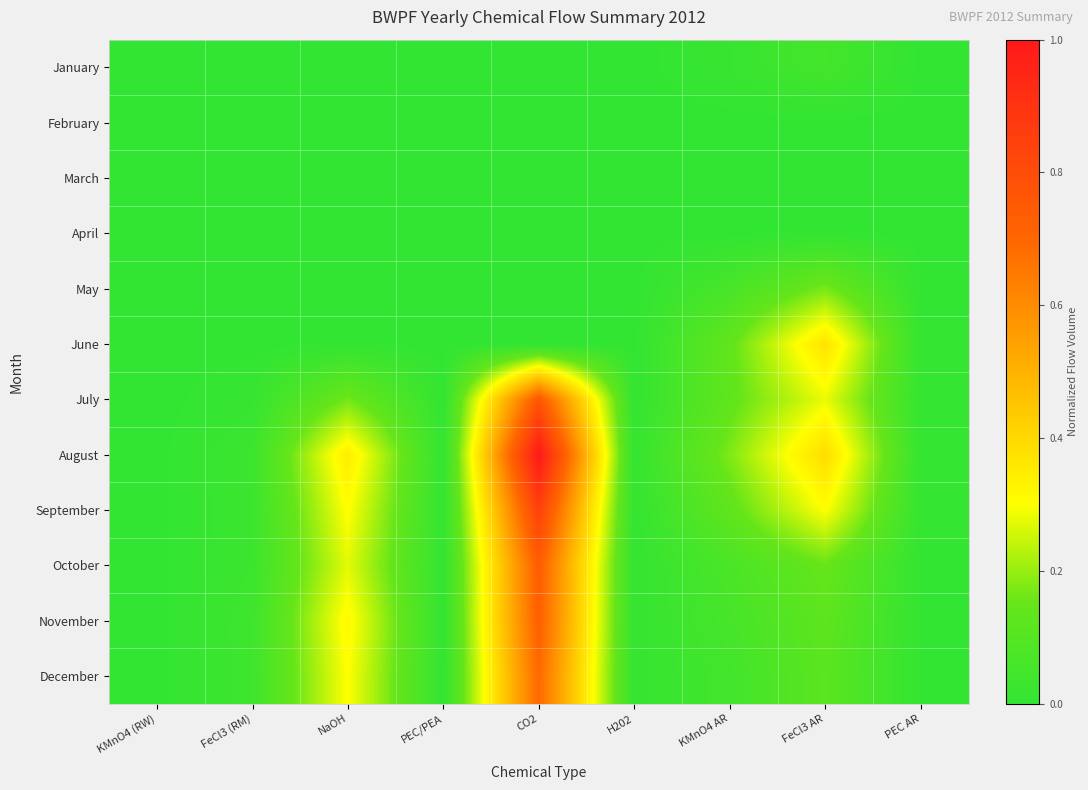

Reading left to right, transcribe all the data shown in this chart.

January: KMnO4 (RW)=0.0	FeCl3 (RM)=0.0	NaOH=0.0	PEC/PEA=0.0	CO2=0.0	H202=0.0	KMnO4 AR=0.0	FeCl3 AR=0.1	PEC AR=0.0
February: KMnO4 (RW)=0.0	FeCl3 (RM)=0.0	NaOH=0.0	PEC/PEA=0.0	CO2=0.0	H202=0.0	KMnO4 AR=0.0	FeCl3 AR=0.0	PEC AR=0.0
March: KMnO4 (RW)=0.0	FeCl3 (RM)=0.0	NaOH=0.0	PEC/PEA=0.0	CO2=0.0	H202=0.0	KMnO4 AR=0.0	FeCl3 AR=0.0	PEC AR=0.0
April: KMnO4 (RW)=0.0	FeCl3 (RM)=0.0	NaOH=0.0	PEC/PEA=0.0	CO2=0.0	H202=0.0	KMnO4 AR=0.0	FeCl3 AR=0.0	PEC AR=0.0
May: KMnO4 (RW)=0.0	FeCl3 (RM)=0.0	NaOH=0.0	PEC/PEA=0.0	CO2=0.0	H202=0.0	KMnO4 AR=0.1	FeCl3 AR=0.2	PEC AR=0.0
June: KMnO4 (RW)=0.0	FeCl3 (RM)=0.0	NaOH=0.0	PEC/PEA=0.0	CO2=0.0	H202=0.0	KMnO4 AR=0.1	FeCl3 AR=0.4	PEC AR=0.0
July: KMnO4 (RW)=0.0	FeCl3 (RM)=0.0	NaOH=0.2	PEC/PEA=0.0	CO2=0.8	H202=0.0	KMnO4 AR=0.1	FeCl3 AR=0.3	PEC AR=0.0
August: KMnO4 (RW)=0.0	FeCl3 (RM)=0.0	NaOH=0.3	PEC/PEA=0.0	CO2=1.0	H202=0.0	KMnO4 AR=0.2	FeCl3 AR=0.4	PEC AR=0.0
September: KMnO4 (RW)=0.0	FeCl3 (RM)=0.0	NaOH=0.3	PEC/PEA=0.0	CO2=0.8	H202=0.0	KMnO4 AR=0.1	FeCl3 AR=0.3	PEC AR=0.0
October: KMnO4 (RW)=0.0	FeCl3 (RM)=0.0	NaOH=0.3	PEC/PEA=0.0	CO2=0.7	H202=0.0	KMnO4 AR=0.1	FeCl3 AR=0.2	PEC AR=0.0
November: KMnO4 (RW)=0.0	FeCl3 (RM)=0.0	NaOH=0.3	PEC/PEA=0.0	CO2=0.7	H202=0.0	KMnO4 AR=0.1	FeCl3 AR=0.1	PEC AR=0.0
December: KMnO4 (RW)=0.0	FeCl3 (RM)=0.0	NaOH=0.3	PEC/PEA=0.0	CO2=0.7	H202=0.0	KMnO4 AR=0.0	FeCl3 AR=0.1	PEC AR=0.0